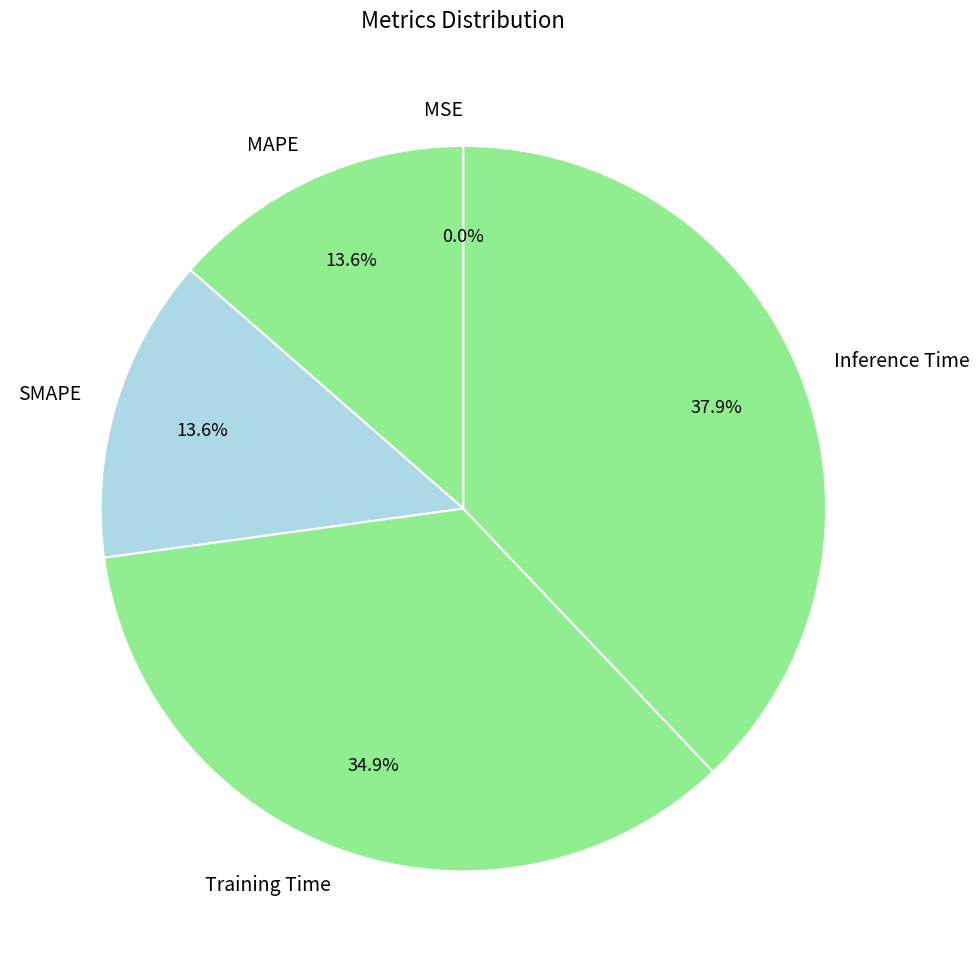

What is the largest slice in the pie chart?

Inference Time